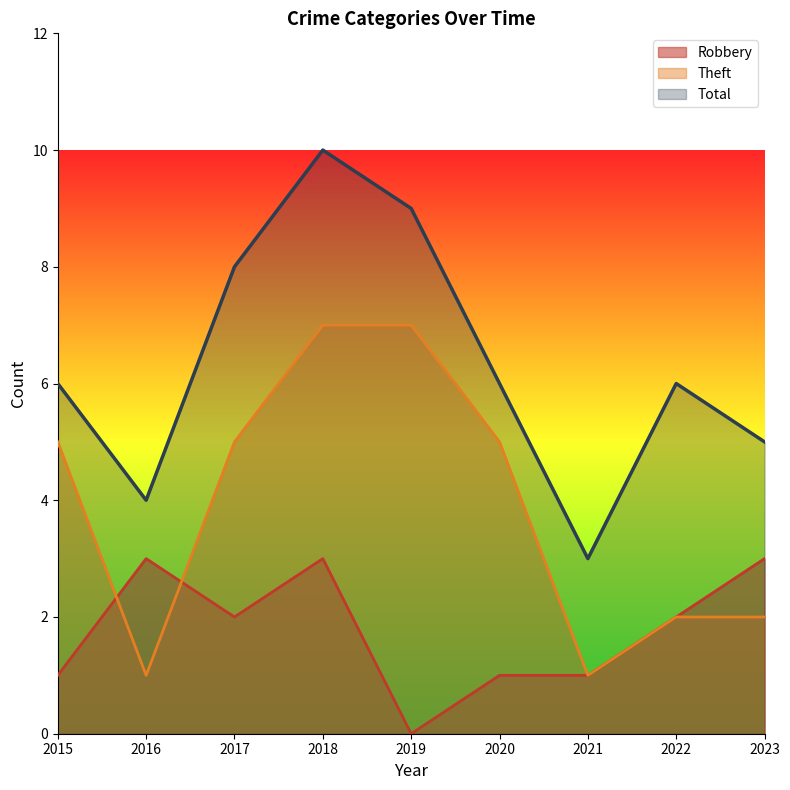

How many data points does each series have?

9